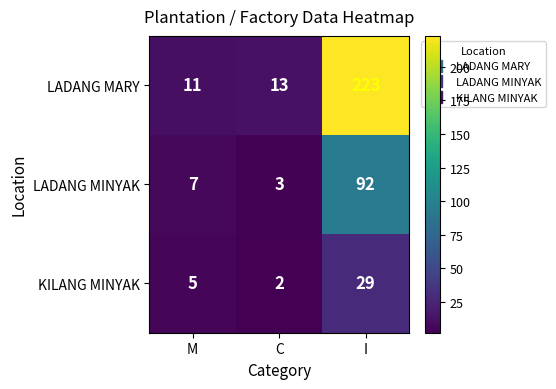

Rank the series at C from lowest to highest value.

KILANG MINYAK, LADANG MINYAK, LADANG MARY